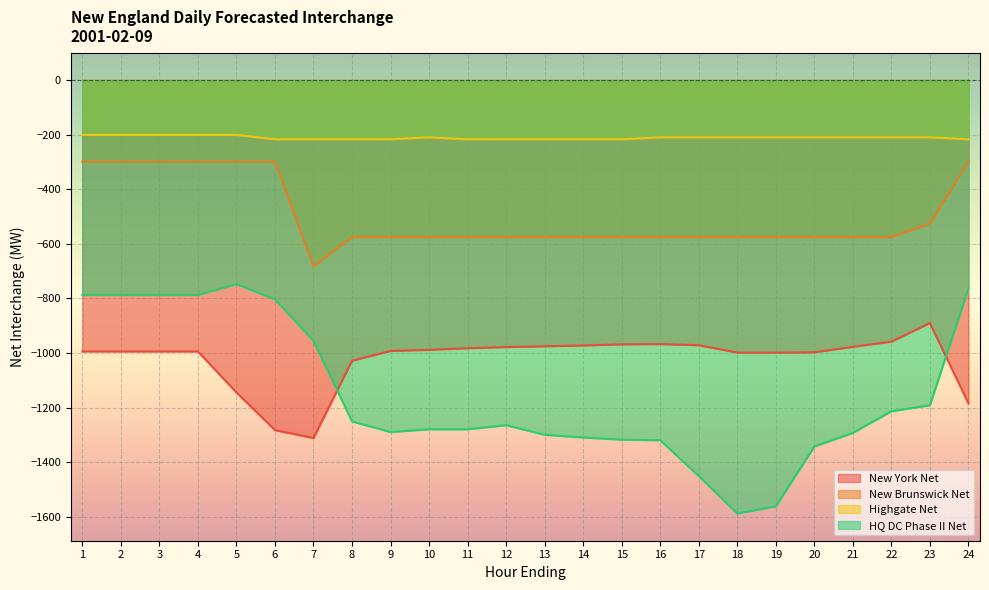

Which series ends up on top after the final intersection of HQ DC Phase II Net and New York Net?

HQ DC Phase II Net